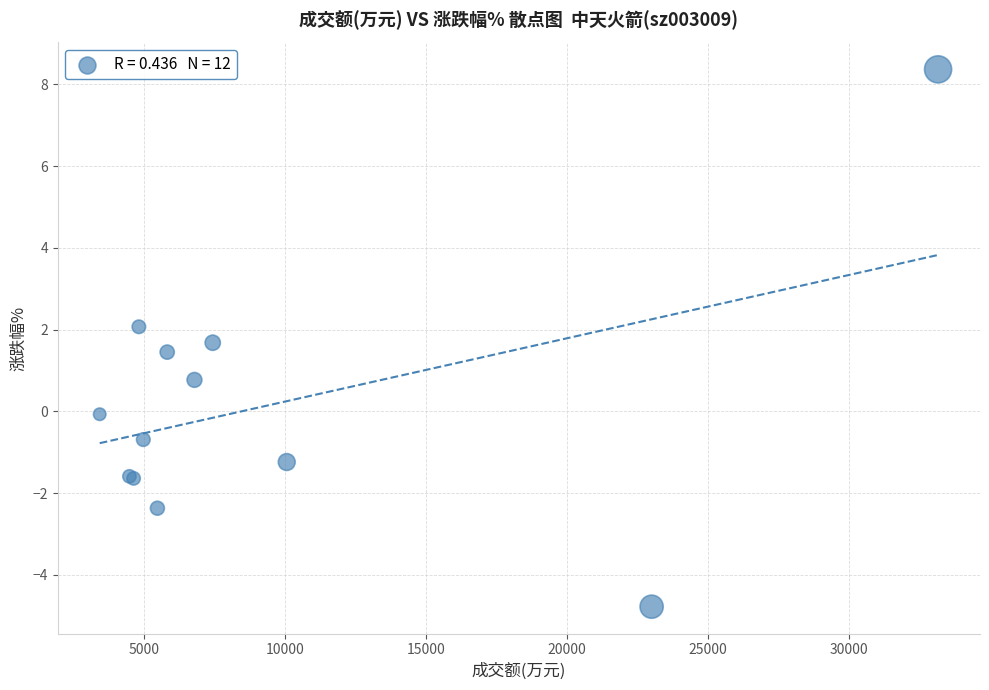

What Y value in the scatter plot is closest to 1?

0.8